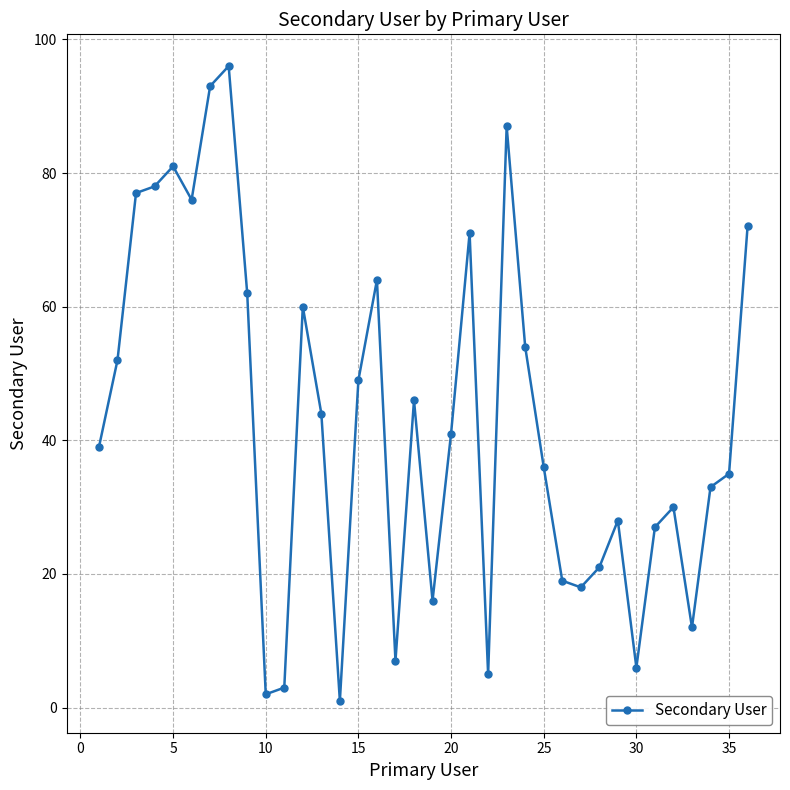

What is the greatest value displayed?

96